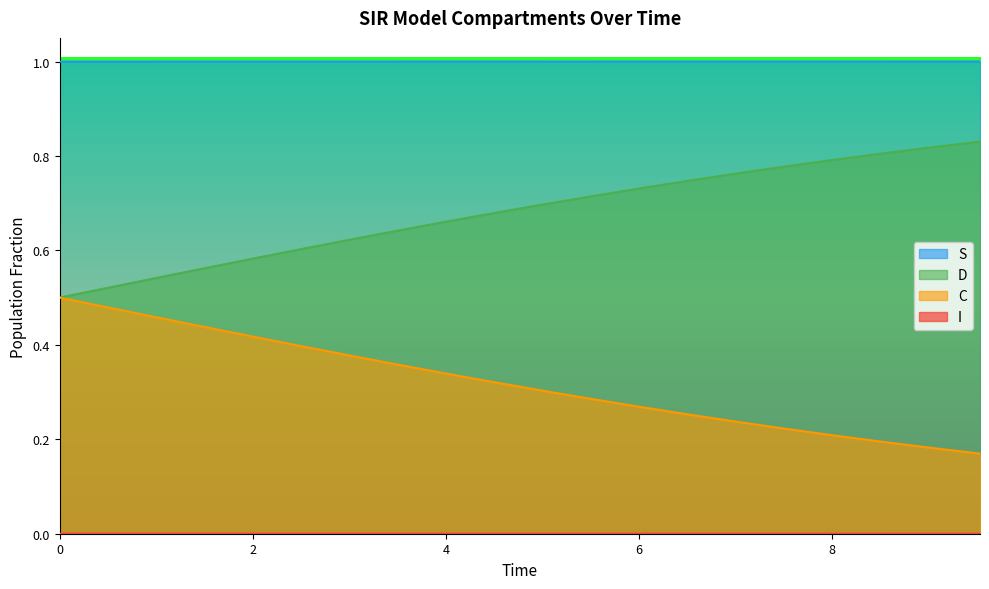

Reading left to right, list all the values displayed in this chart.

S: 1.0	1.0	1.0	1.0	1.0	1.0	1.0	1.0	1.0	1.0	1.0	1.0	1.0	1.0	1.0	1.0	1.0	1.0	1.0	1.0
I: 0.0	0.0	0.0	0.0	0.0	0.0	0.0	0.0	0.0	0.0	0.0	0.0	0.0	0.0	0.0	0.0	0.0	0.0	0.0	0.0
C: 0.5	0.5	0.5	0.4	0.4	0.4	0.4	0.4	0.3	0.3	0.3	0.3	0.3	0.3	0.2	0.2	0.2	0.2	0.2	0.2
D: 0.5	0.5	0.5	0.6	0.6	0.6	0.6	0.6	0.7	0.7	0.7	0.7	0.7	0.7	0.8	0.8	0.8	0.8	0.8	0.8